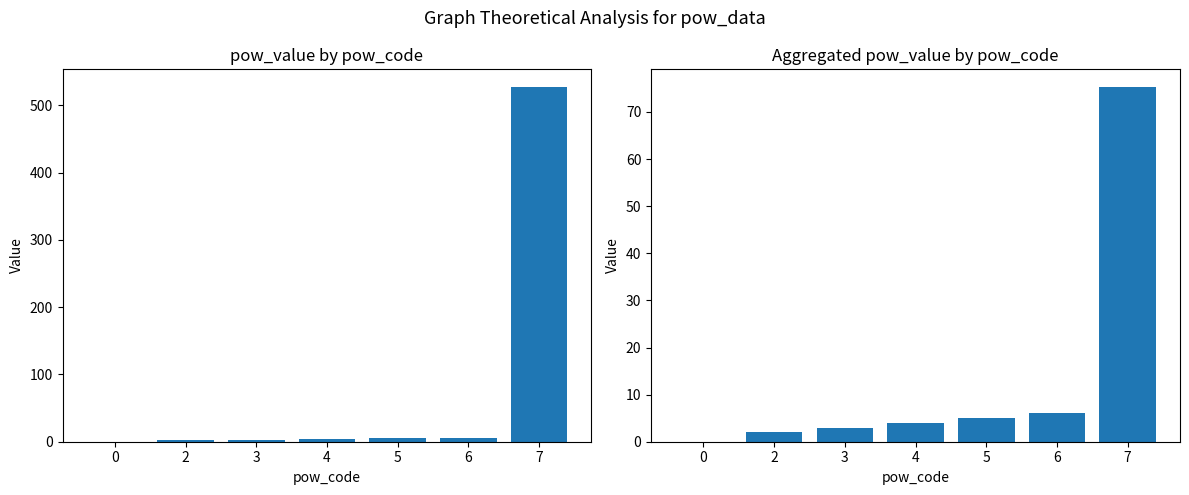

What is the difference between the maximum and minimum values in the sum of pow_value series?

527.0